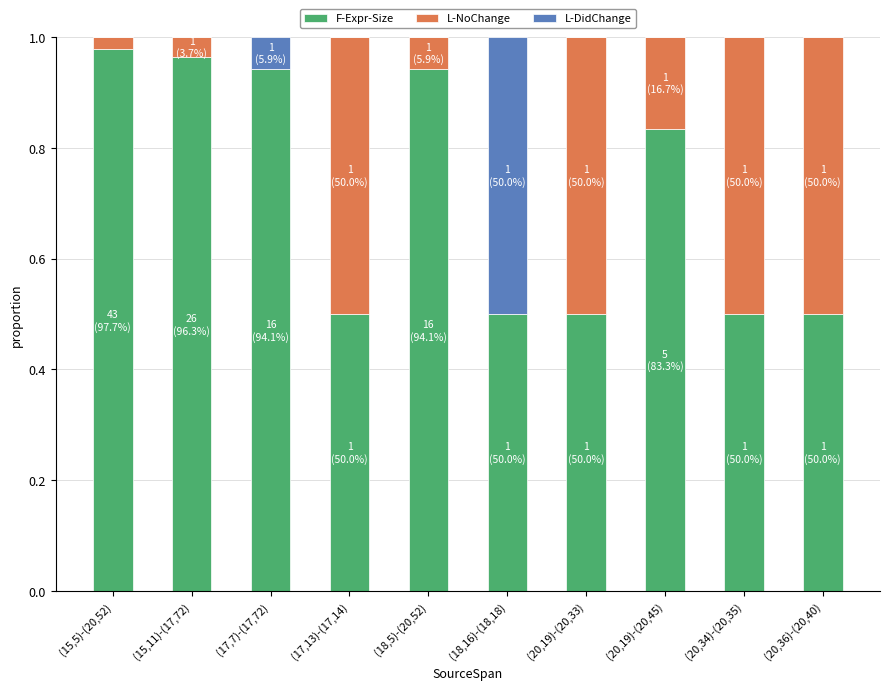

Does the chart contain stacked bars?

Yes